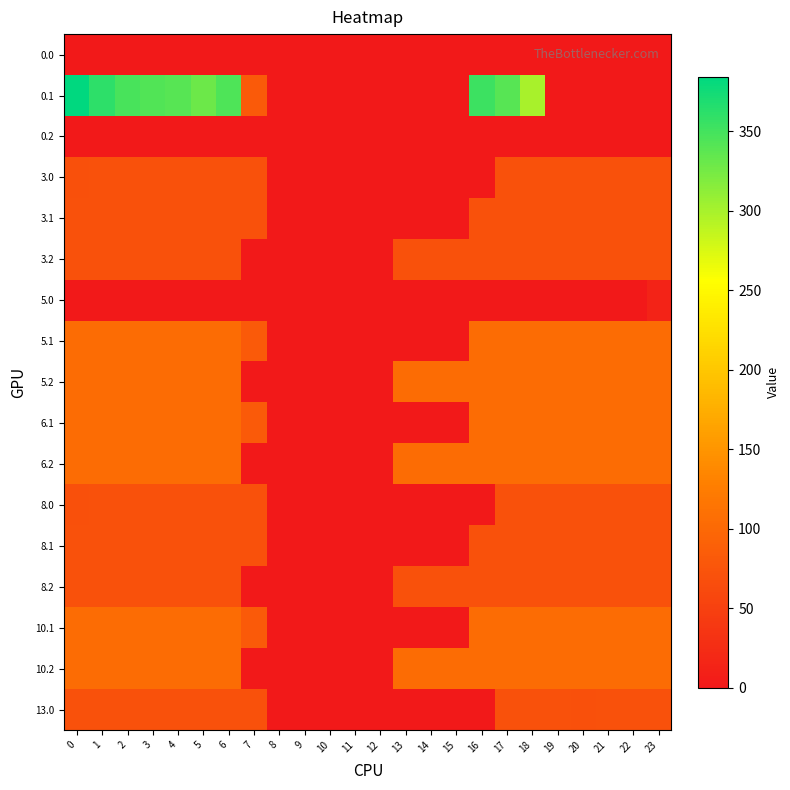

At 0, list the series in order from largest to smallest.

0.1, 10.1, 10.2, 6.1, 6.2, 5.1, 5.2, 3.1, 3.2, 8.1, 8.2, 13.0, 3.0, 8.0, 0.0, 0.2, 5.0